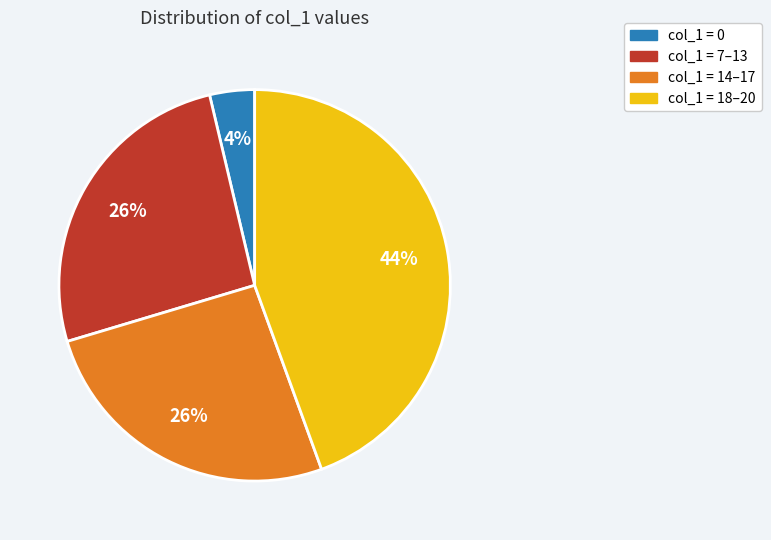

Is there any slice that represents more than half of the pie?

No